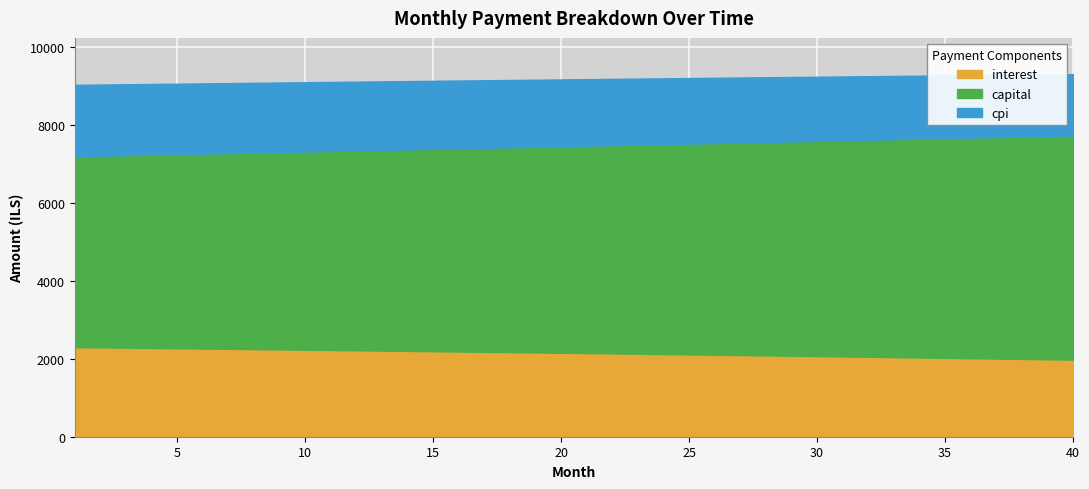

Reading left to right, what are all the values shown in this chart?

interest: 1=2295.9	2=2288.8	3=2281.8	4=2274.6	5=2267.4	6=2260.1	7=2252.8	8=2245.4	9=2237.9	10=2230.4	11=2222.9	12=2215.2	13=2207.5	14=2199.8	15=2191.9	16=2184.1	17=2176.1	18=2168.1	19=2159.0	20=2151.8	21=2143.6	22=2135.4	23=2127.0	24=2118.6	25=2110.2	26=2101.6	27=2093.0	28=2084.3	29=2075.6	30=2066.8	31=2057.9	32=2048.9	33=2039.9	34=2030.9	35=2021.7	36=2012.5	37=2003.2	38=1993.8	39=1984.4	40=1974.9
capital: 1=4895.6	2=4915.8	3=4936.1	4=4956.5	5=4976.9	6=4997.5	7=5018.1	8=5038.9	9=5059.7	10=5080.6	11=5101.5	12=5122.6	13=5143.8	14=5165.0	15=5186.3	16=5207.7	17=5229.2	18=5250.8	19=5272.5	20=5294.3	21=5316.1	22=5338.1	23=5360.1	24=5382.3	25=5404.5	26=5426.8	27=5449.2	28=5471.7	29=5494.3	30=5516.0	31=5539.8	32=5562.6	33=5585.6	34=5608.7	35=5631.9	36=5655.1	37=5678.4	38=5701.9	39=5725.4	40=5749.1
cpi: 1=1827.7	2=1822.1	3=1816.3	4=1810.6	5=1804.8	6=1798.9	7=1793.0	8=1787.1	9=1781.1	10=1775.0	11=1768.9	12=1762.8	13=1756.6	14=1750.3	15=1744.0	16=1737.7	17=1731.3	18=1724.8	19=1718.3	20=1711.8	21=1705.2	22=1698.5	23=1691.8	24=1685.0	25=1678.2	26=1671.3	27=1664.4	28=1657.4	29=1650.4	30=1643.3	31=1636.2	32=1629.0	33=1621.7	34=1614.4	35=1607.0	36=1599.6	37=1592.1	38=1584.6	39=1577.0	40=1569.4